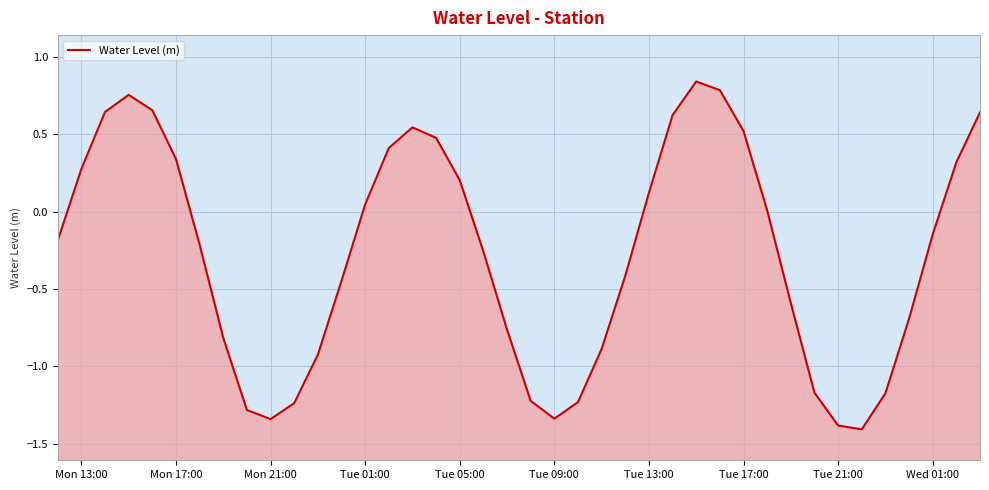

Reading left to right, list all the values displayed in this chart.

-0.2	0.3	0.6	0.8	0.7	0.3	-0.2	-0.8	-1.3	-1.3	-1.2	-0.9	-0.4	0.0	0.4	0.5	0.5	0.2	-0.3	-0.8	-1.2	-1.3	-1.2	-0.9	-0.4	0.1	0.6	0.8	0.8	0.5	0.0	-0.6	-1.2	-1.4	-1.4	-1.2	-0.7	-0.1	0.3	0.6